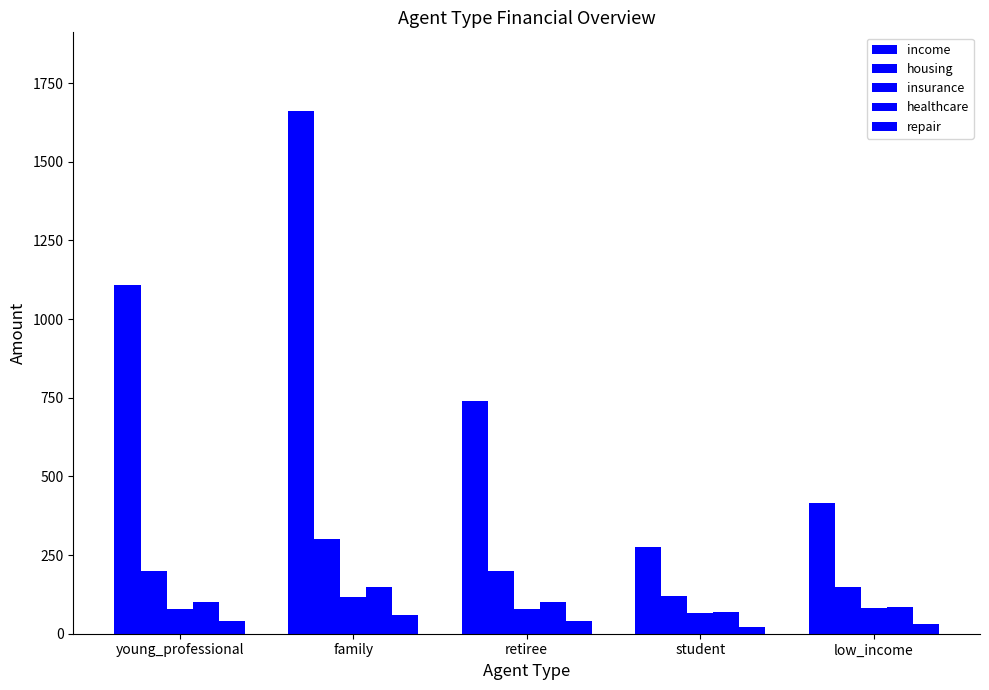

Which series has the largest total across all categories?

income